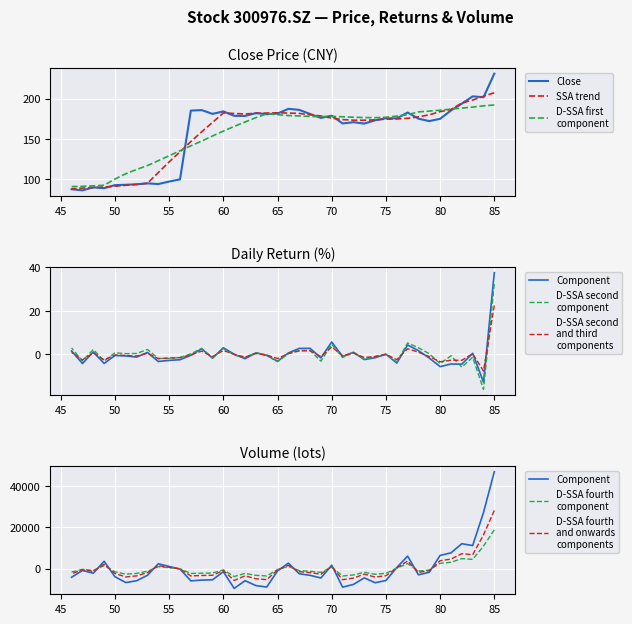

What is the difference between the second highest and minimum values in the close series?

116.6